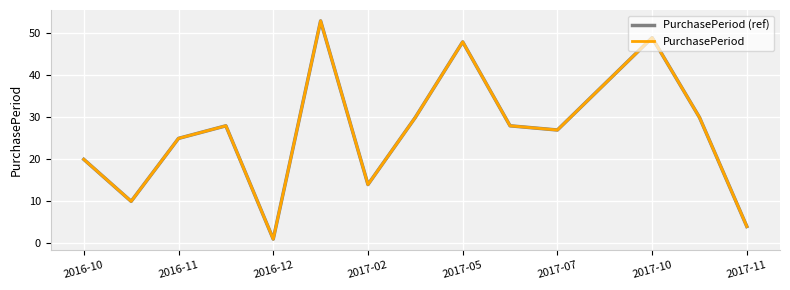

Reading left to right, list all the values displayed in this chart.

PurchasePeriod (ref): 20	10	25	28	1	53	14	30	48	28	27	38	49	30	4
PurchasePeriod: 20	10	25	28	1	53	14	30	48	28	27	38	49	30	4